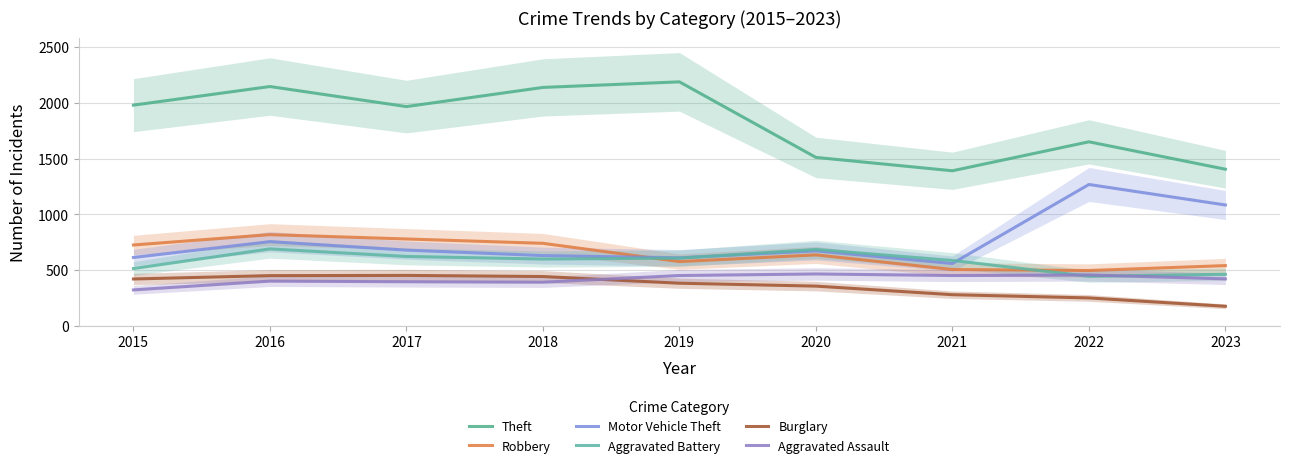

In Aggravated Assault, how many points are lower than both neighbors (excluding endpoints)?

2